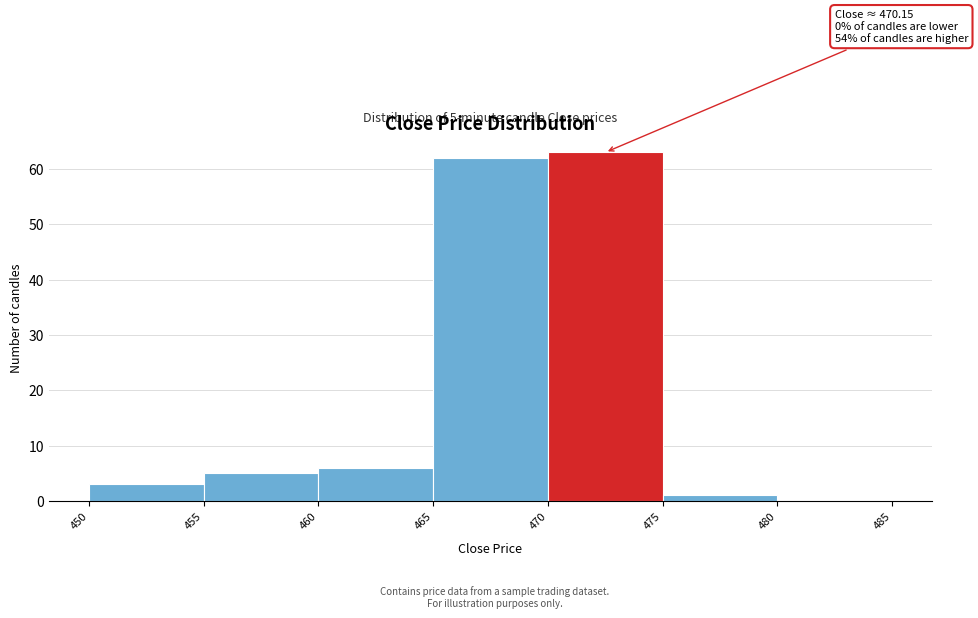

Which range on the x-axis has the tallest bar?

470 to 475